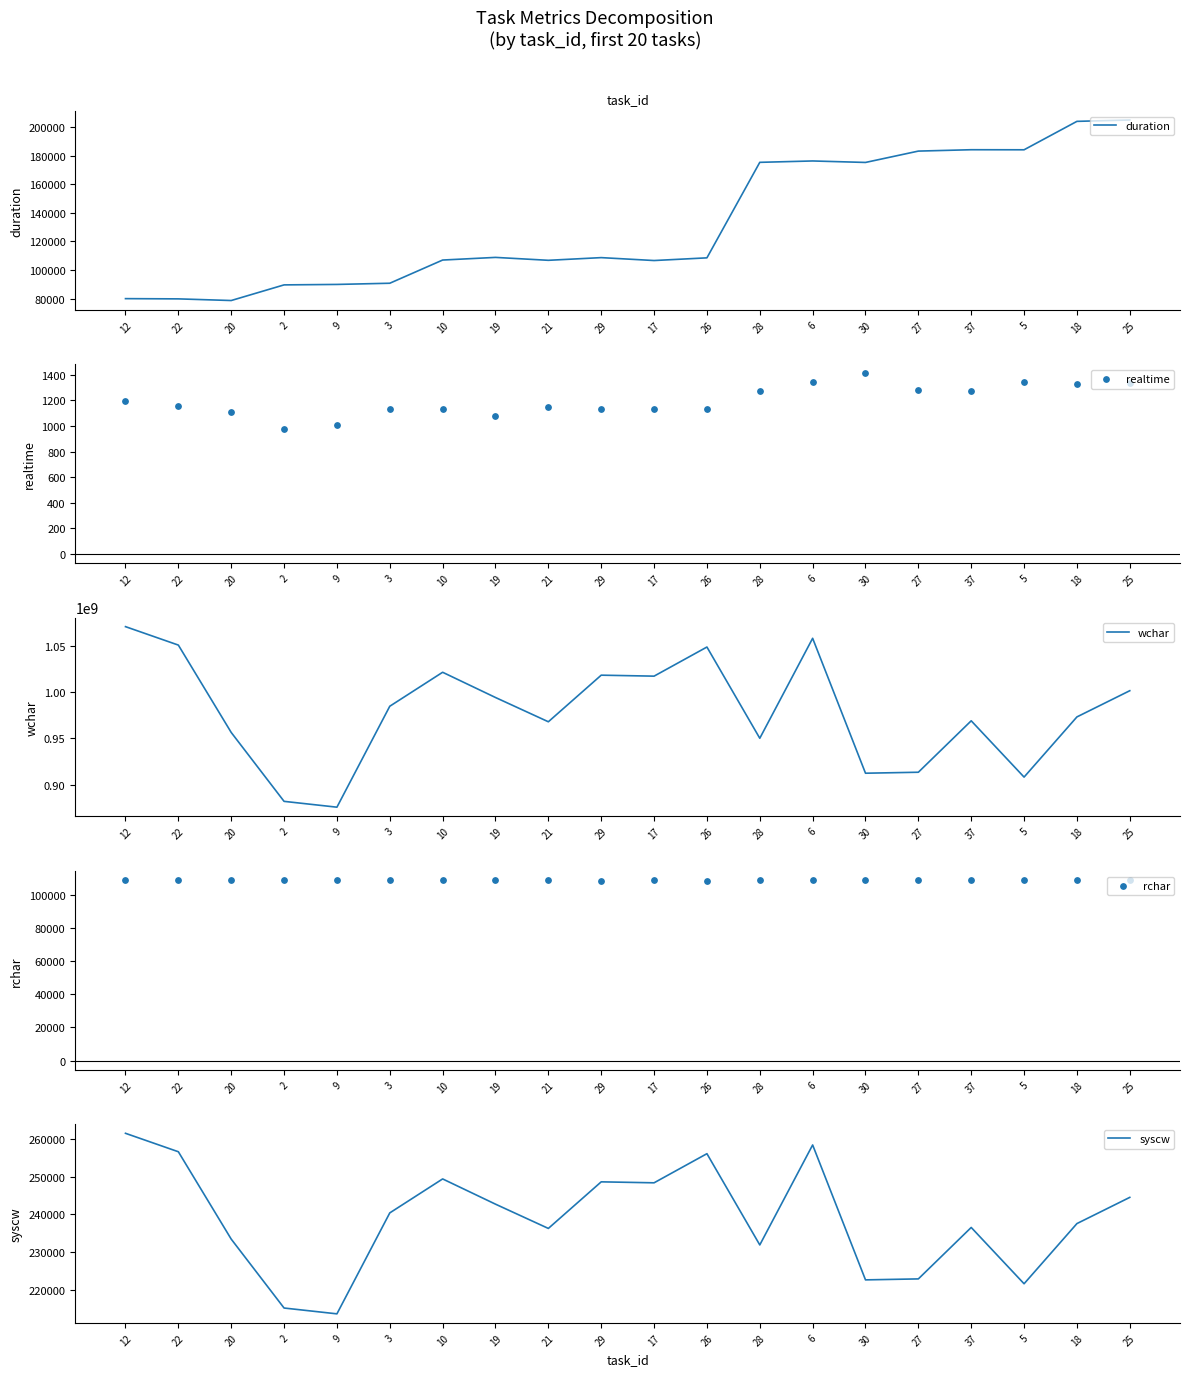

Which series reaches the minimum Y coordinate?

realtime